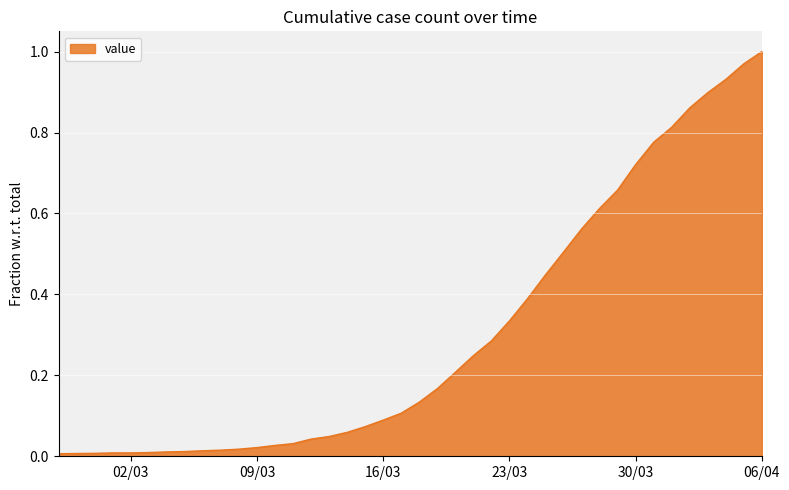

True or false: the data has more than 2 interior local peaks.

False